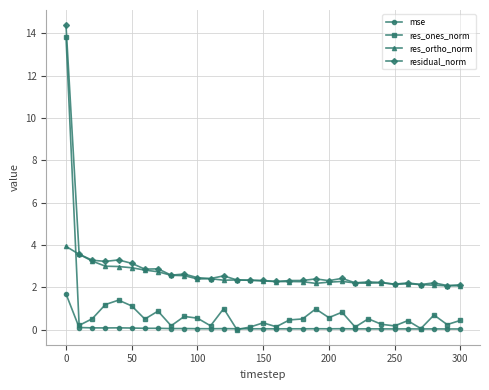

What is the greatest value displayed?

14.4